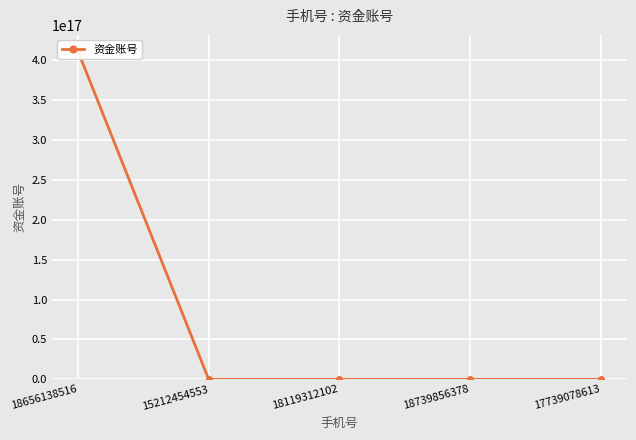

The chart shows a value of 810310014044 at 15212454553. True or false?

True